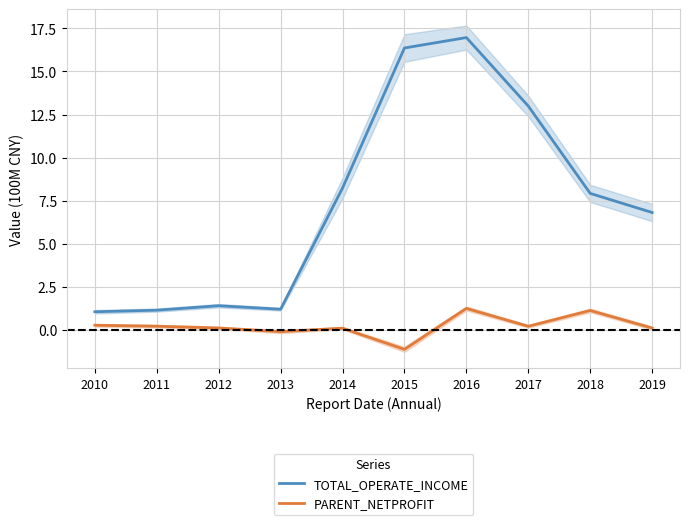

True or false: TOTAL_OPERATE_INCOME and PARENT_NETPROFIT intersect in this chart.

False